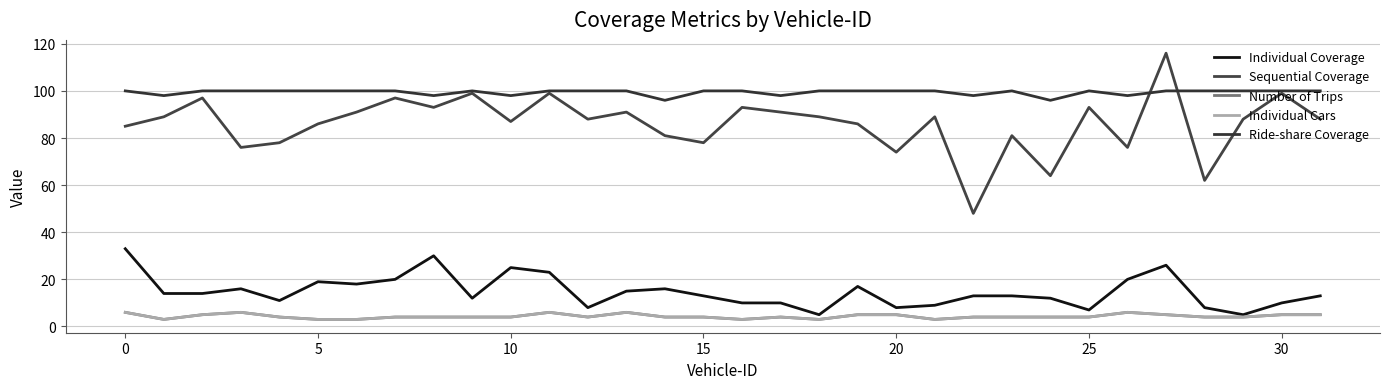

Which category has the lowest value in the Sequential Coverage series?

22